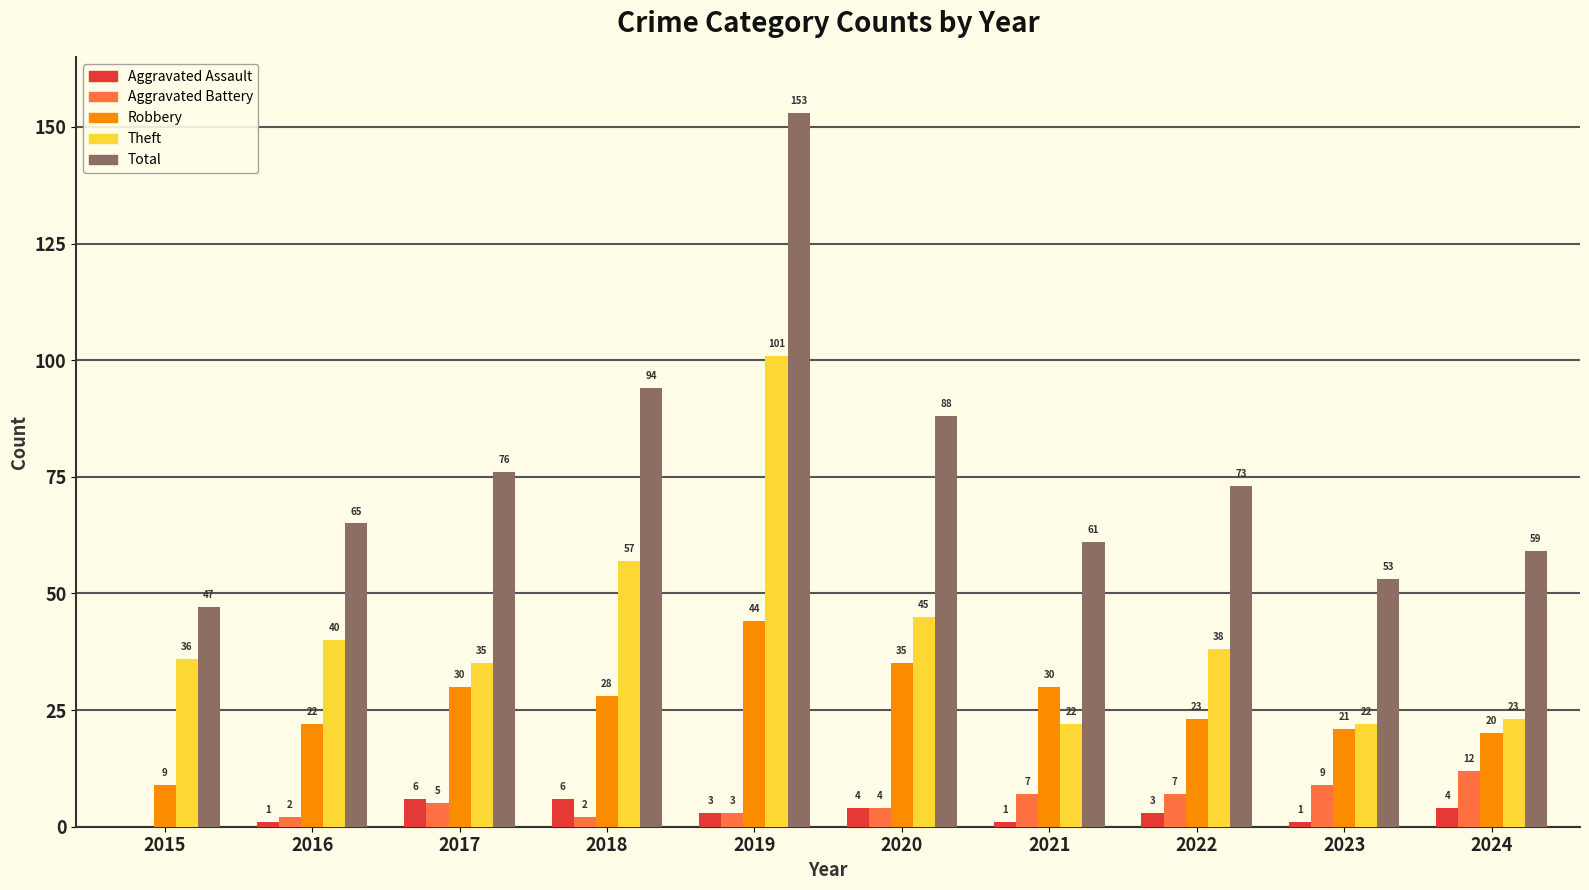

Where does the Total series first go above 73?

2017